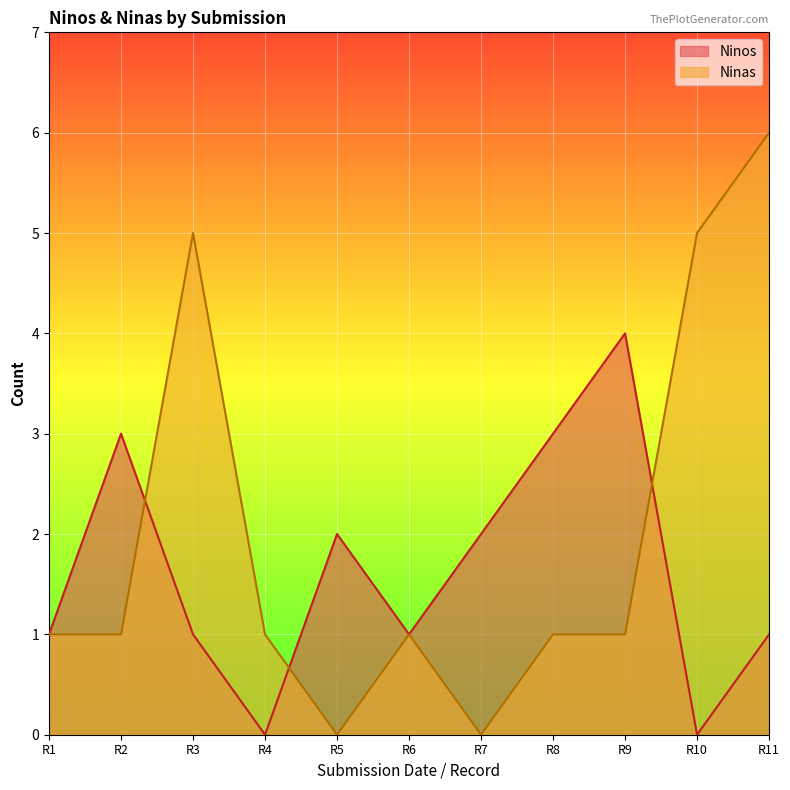

Which category has the highest value in the Ninas series?

R11